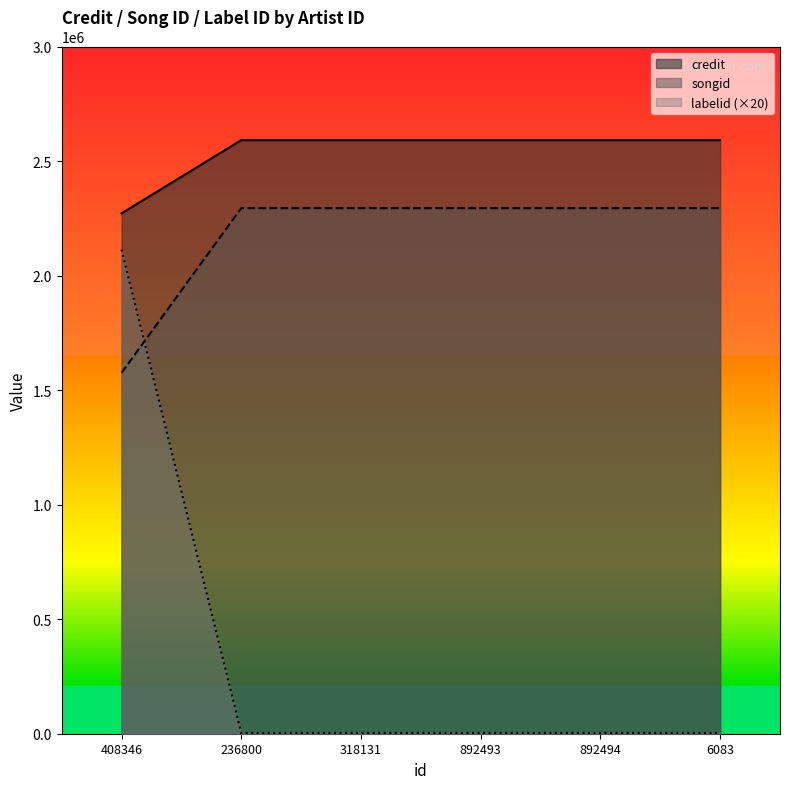

At which category does the chart reach its peak across all series?

236800